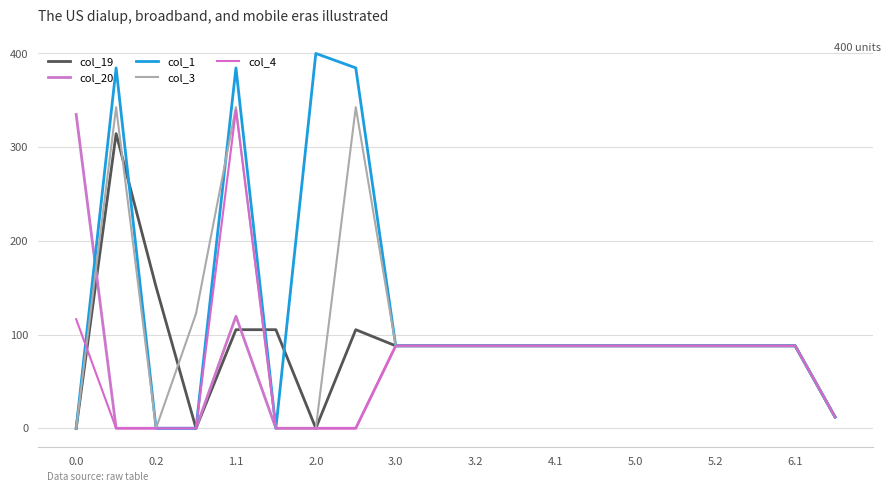

Which series has the largest range (max minus min)?

col_1